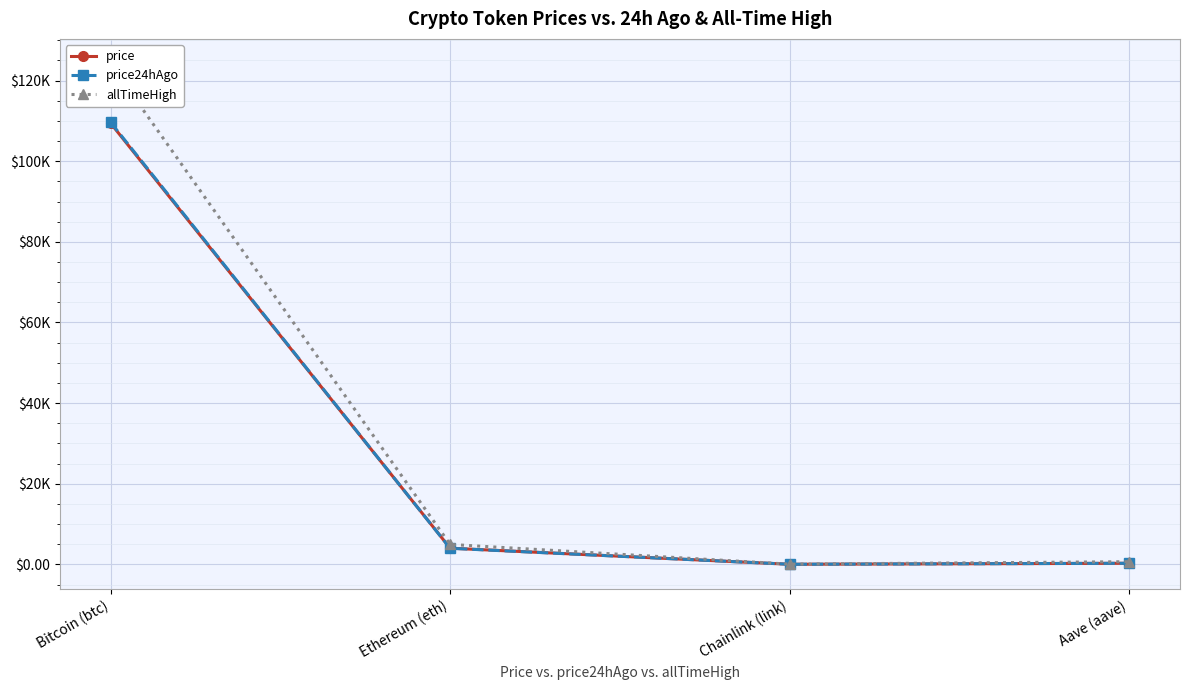

What is the value of the price point at the 4th from the left?

267.3